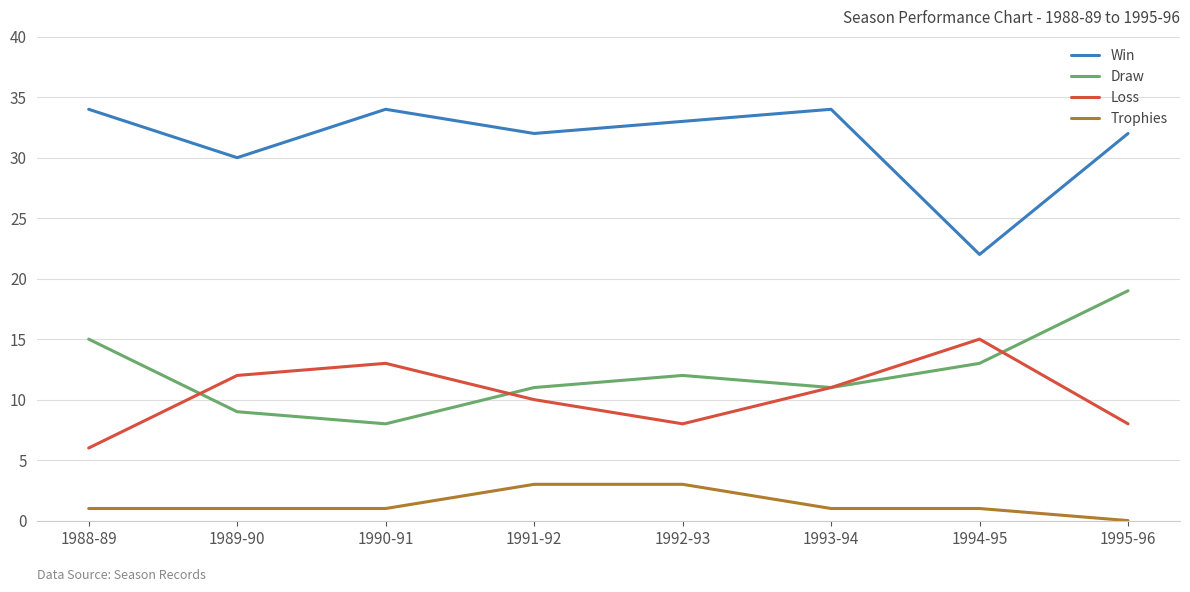

Count the number of data series in this chart.

4